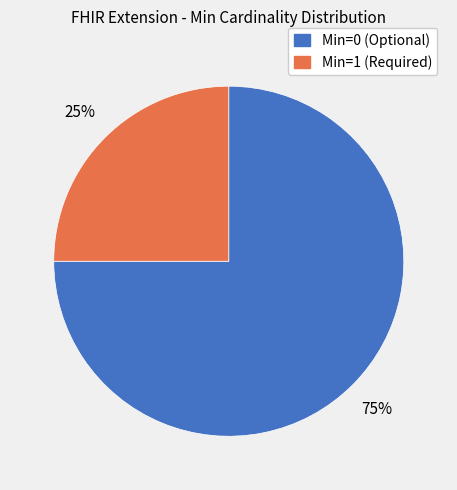

Is there a majority slice in this chart?

Yes